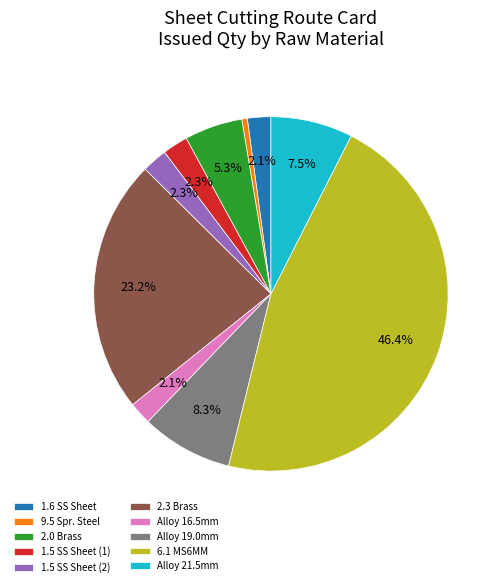

Between Alloy 19.0mm and 6.1 MS6MM, which is larger?

6.1 MS6MM